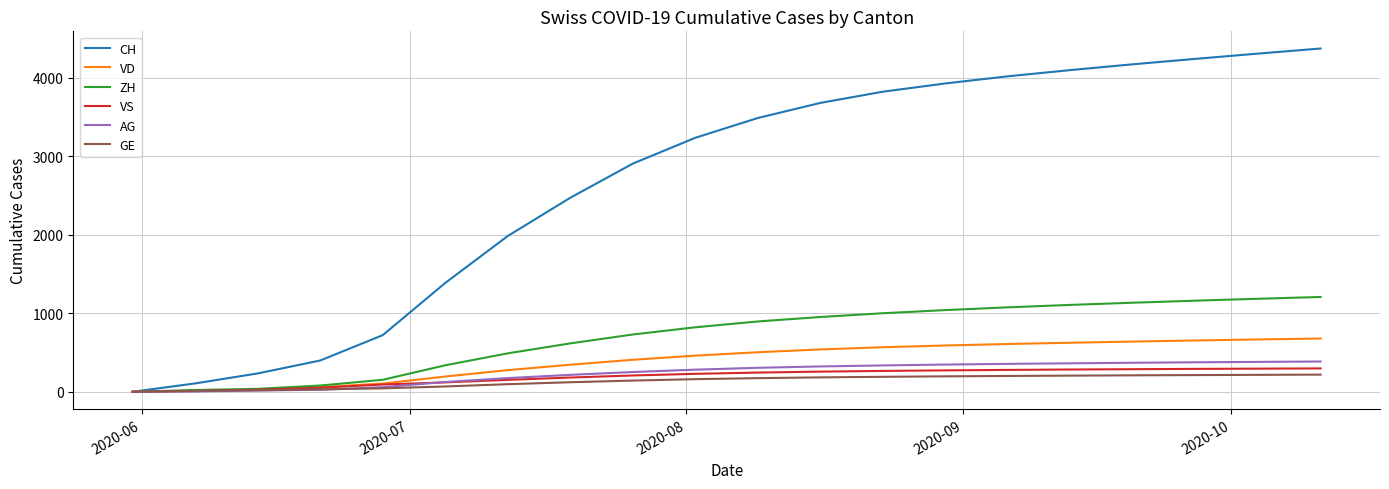

What is the difference between the maximum and minimum values in the CH series?

4373